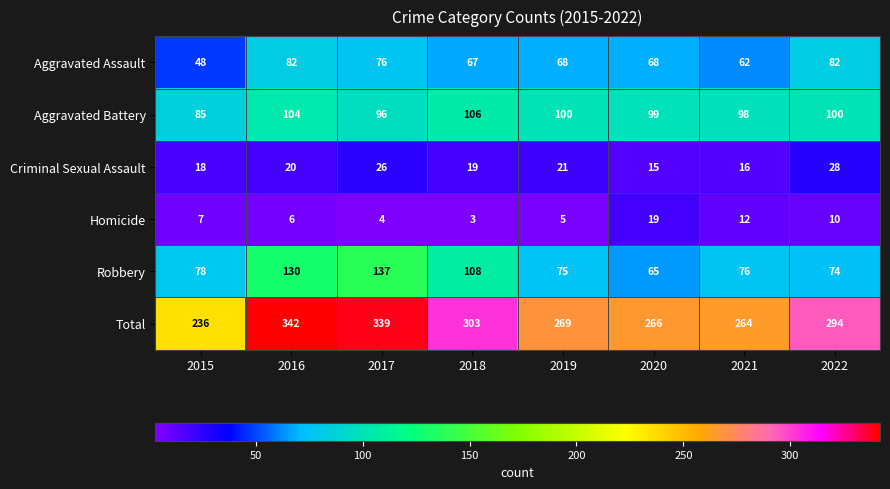

How many values in the Total series are below 294?

4